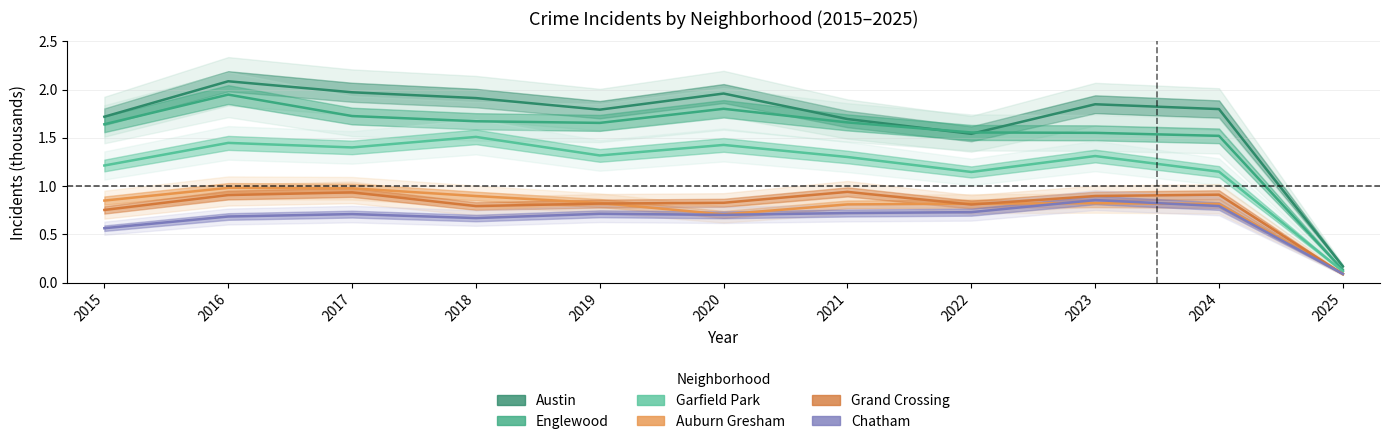

Is the value of Grand Crossing at 2016 greater than the value of Chatham at 2021?

Yes